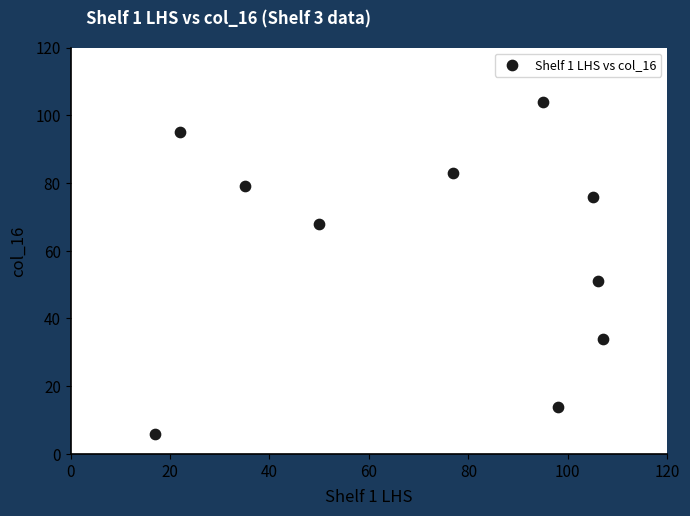

What Y value in the scatter plot is closest to 55?

51